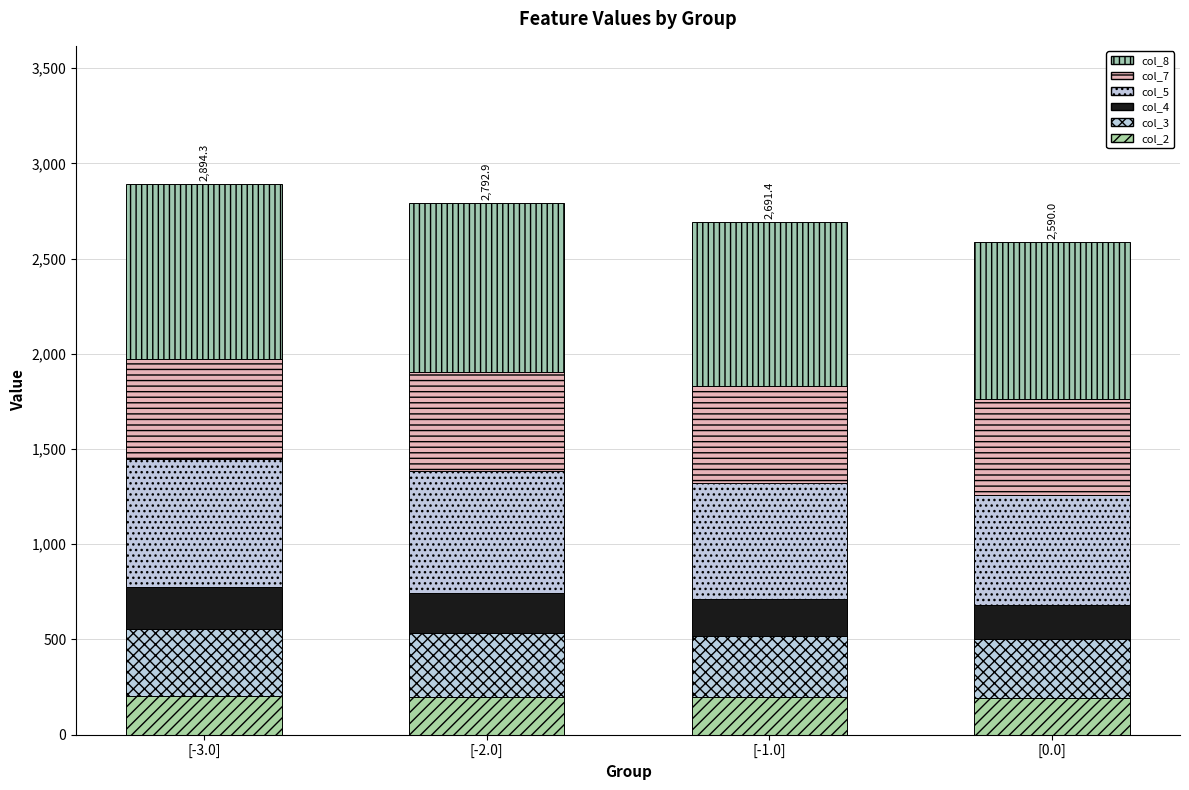

Are the bars horizontal?

No